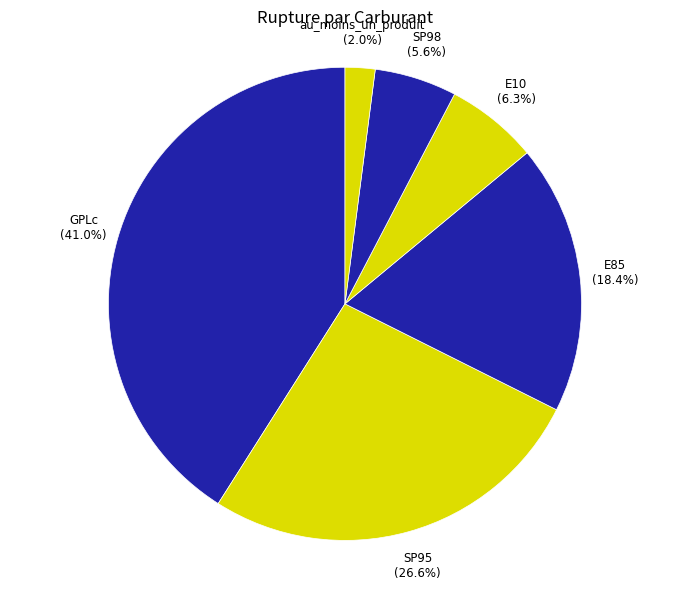

Is it true that E10 is 6% of the pie?

True